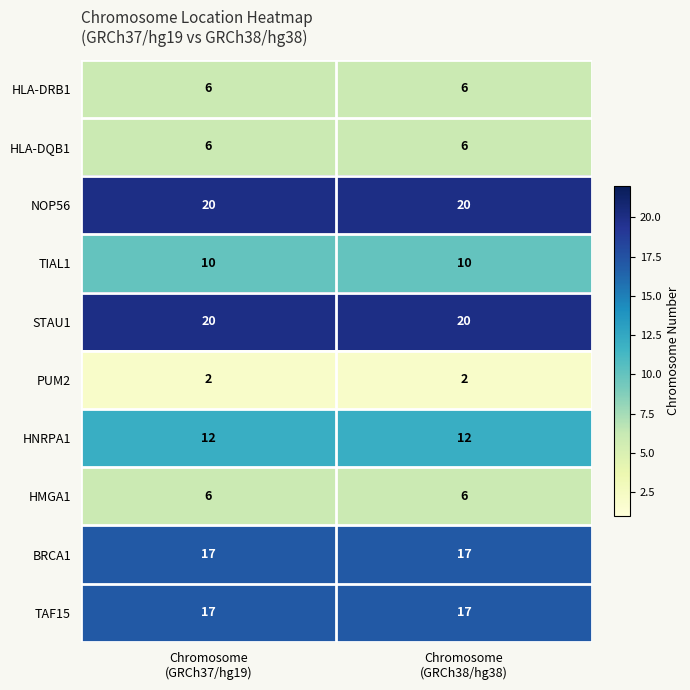

What is the minimum value shown in the chart?

2